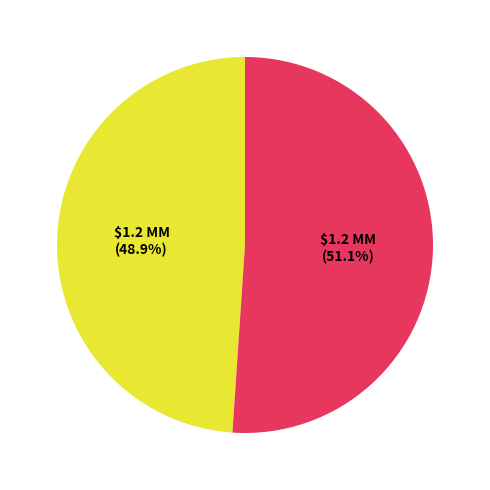

How many segments does this pie chart have?

2